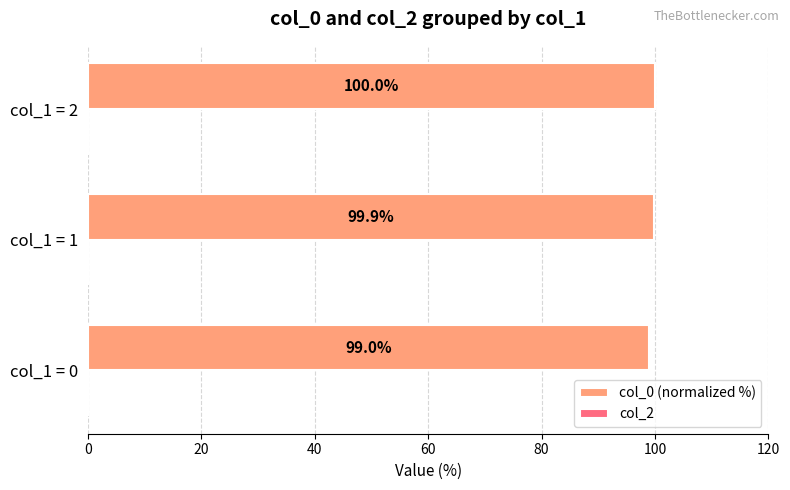

Rank the categories by value from lowest to highest.

col_1 = 0, col_1 = 1, col_1 = 2